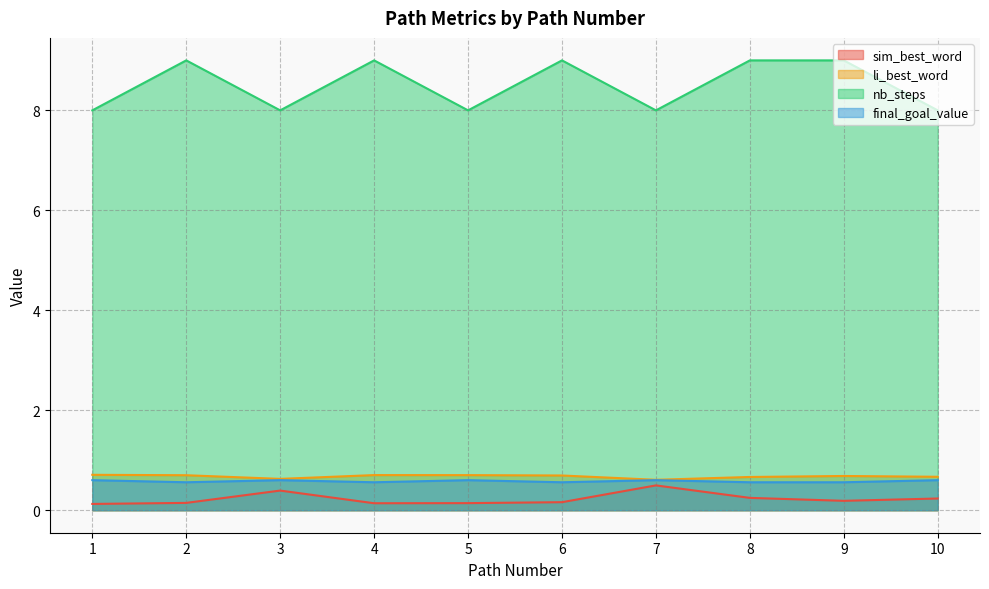

How many final_goal_value values are between 0 and 1?

10